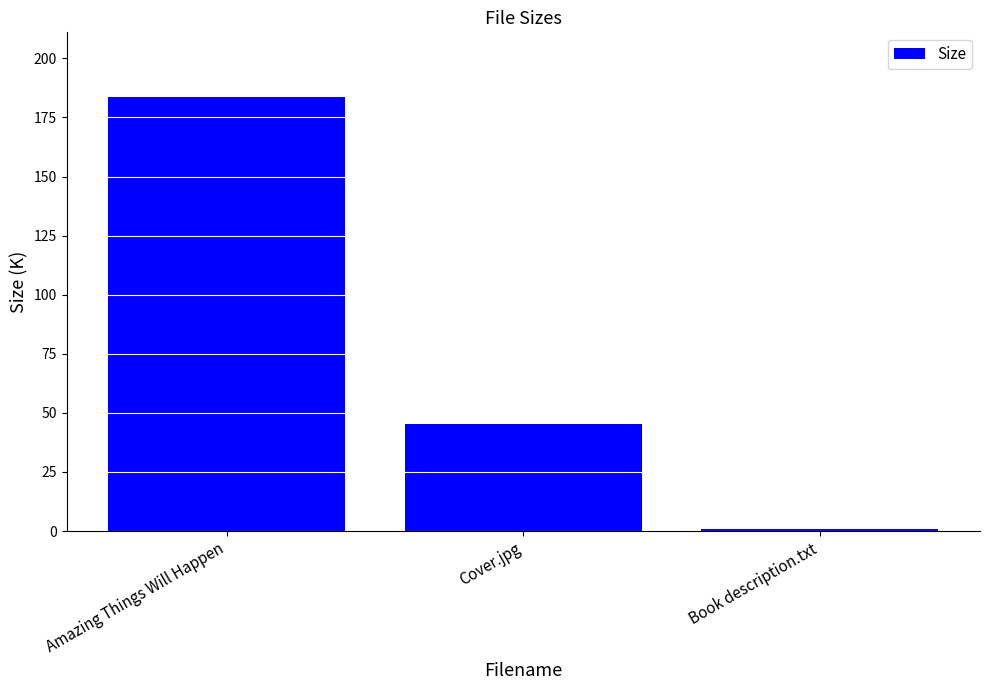

What is the change in value from Cover.jpg to Book description.txt?

-44.1